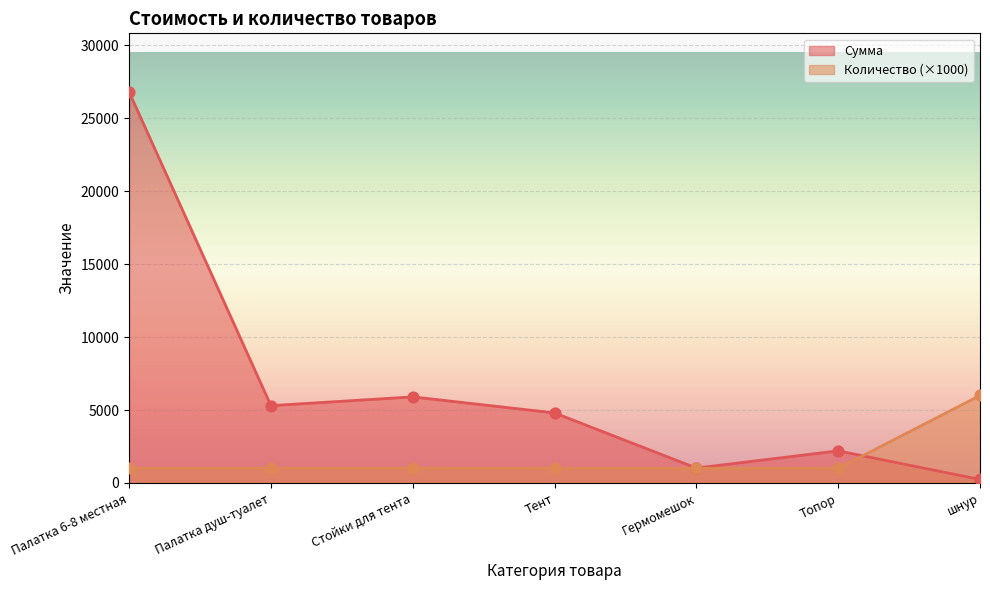

Which series reaches the maximum Y coordinate?

Сумма